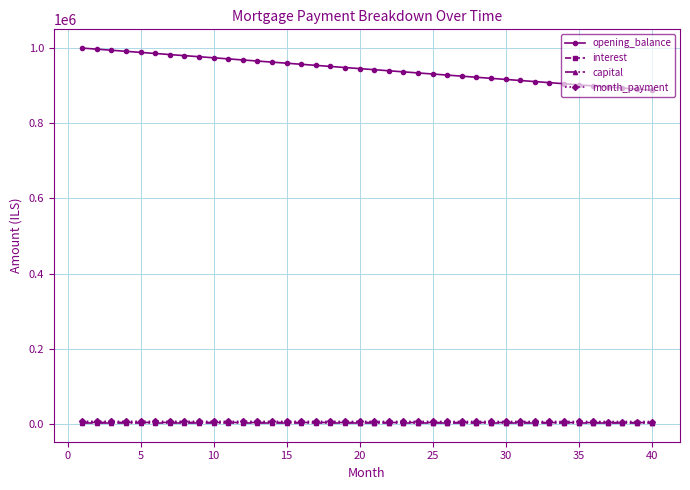

True or false: opening_balance and interest cross at least once.

False